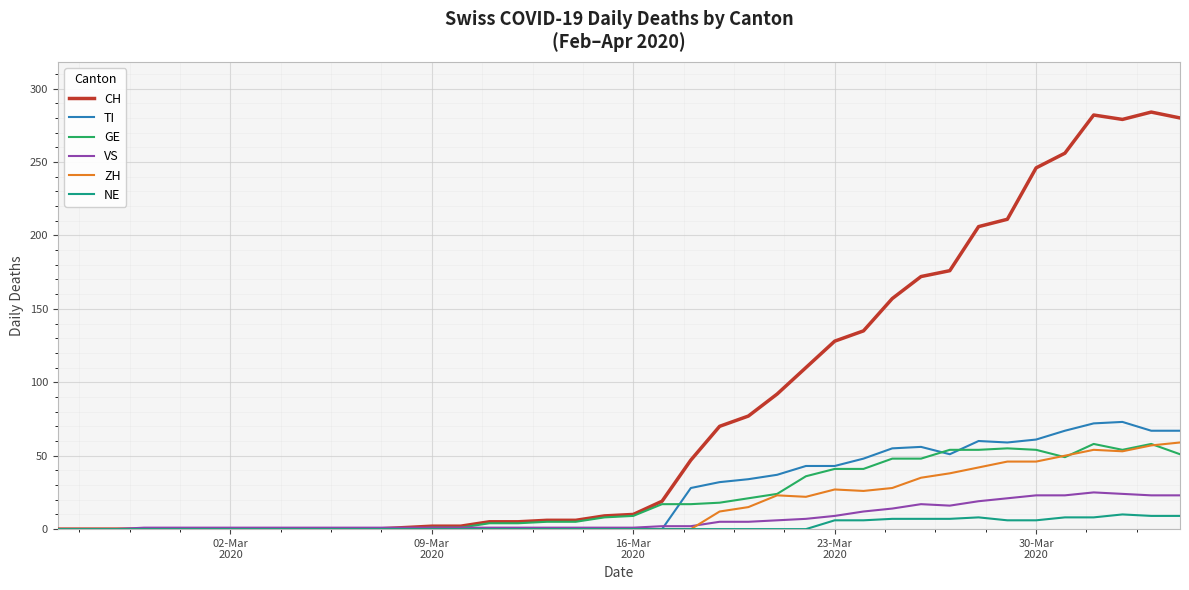

Which series has the largest range (max minus min)?

CH